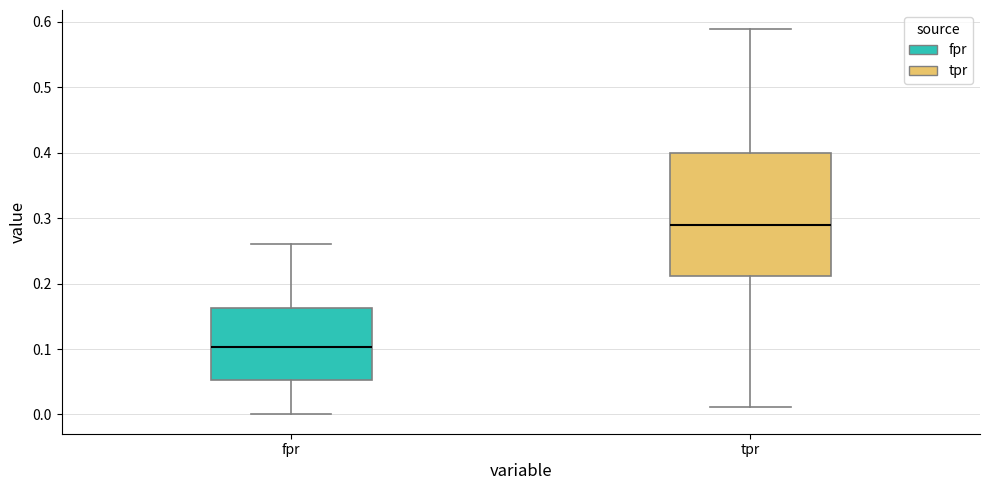

Which box is the tallest, from its lower edge to its upper edge?

tpr